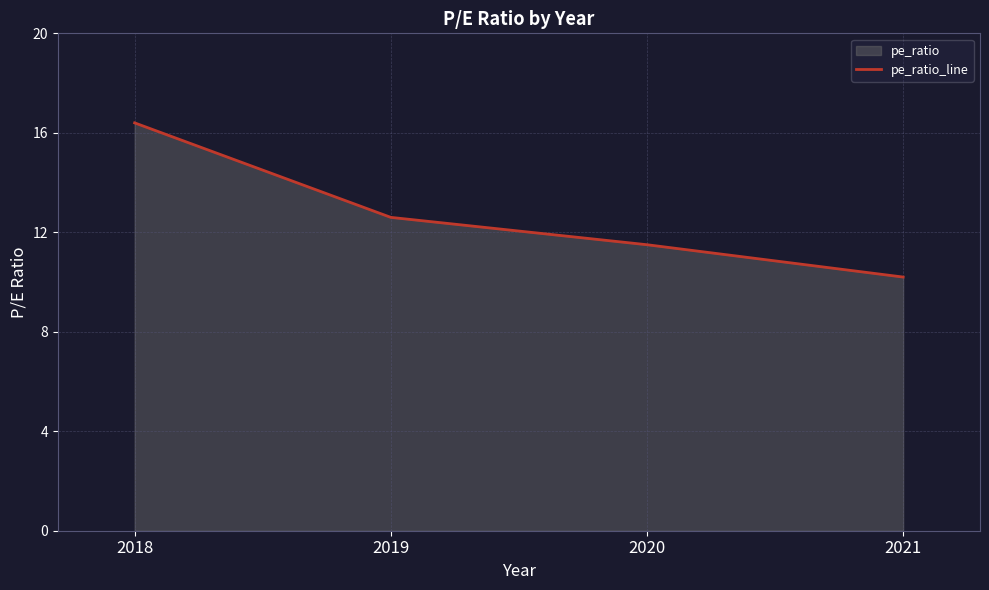

At which category does the chart reach its peak across all series?

2018